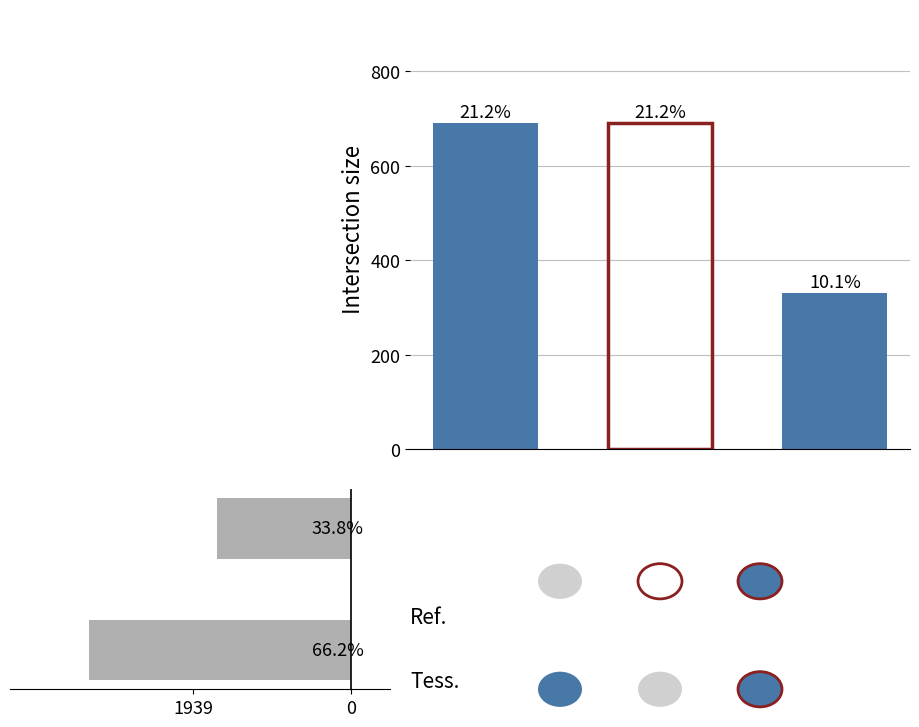

Between 0 and 1939, which is larger?

1939